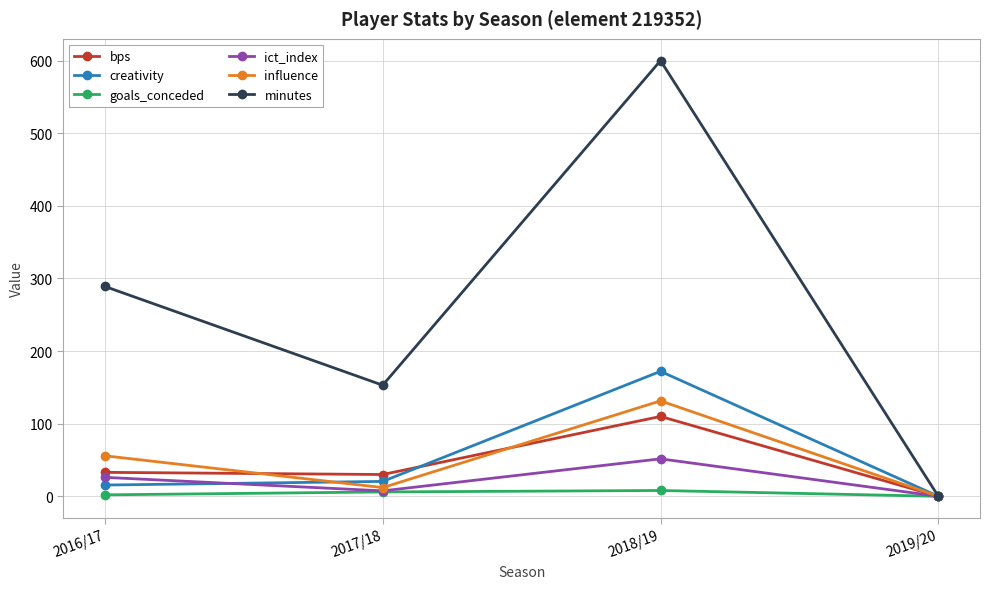

What is the average value of the creativity series?

52.0